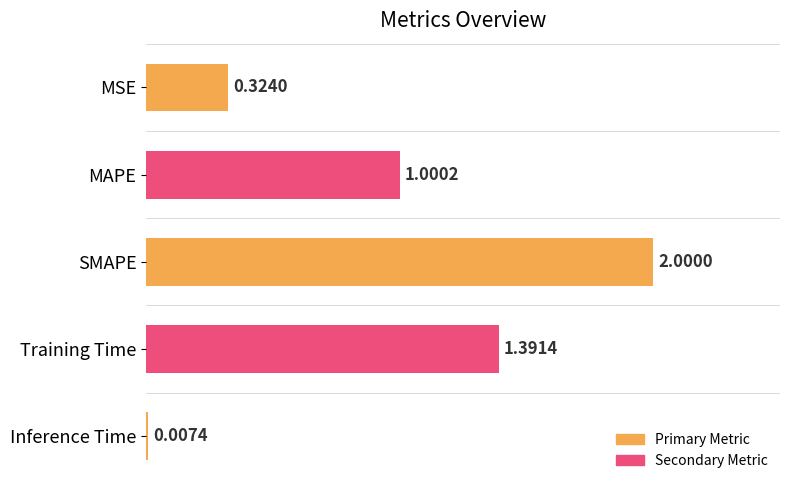

Which label corresponds to the largest value in the chart?

SMAPE